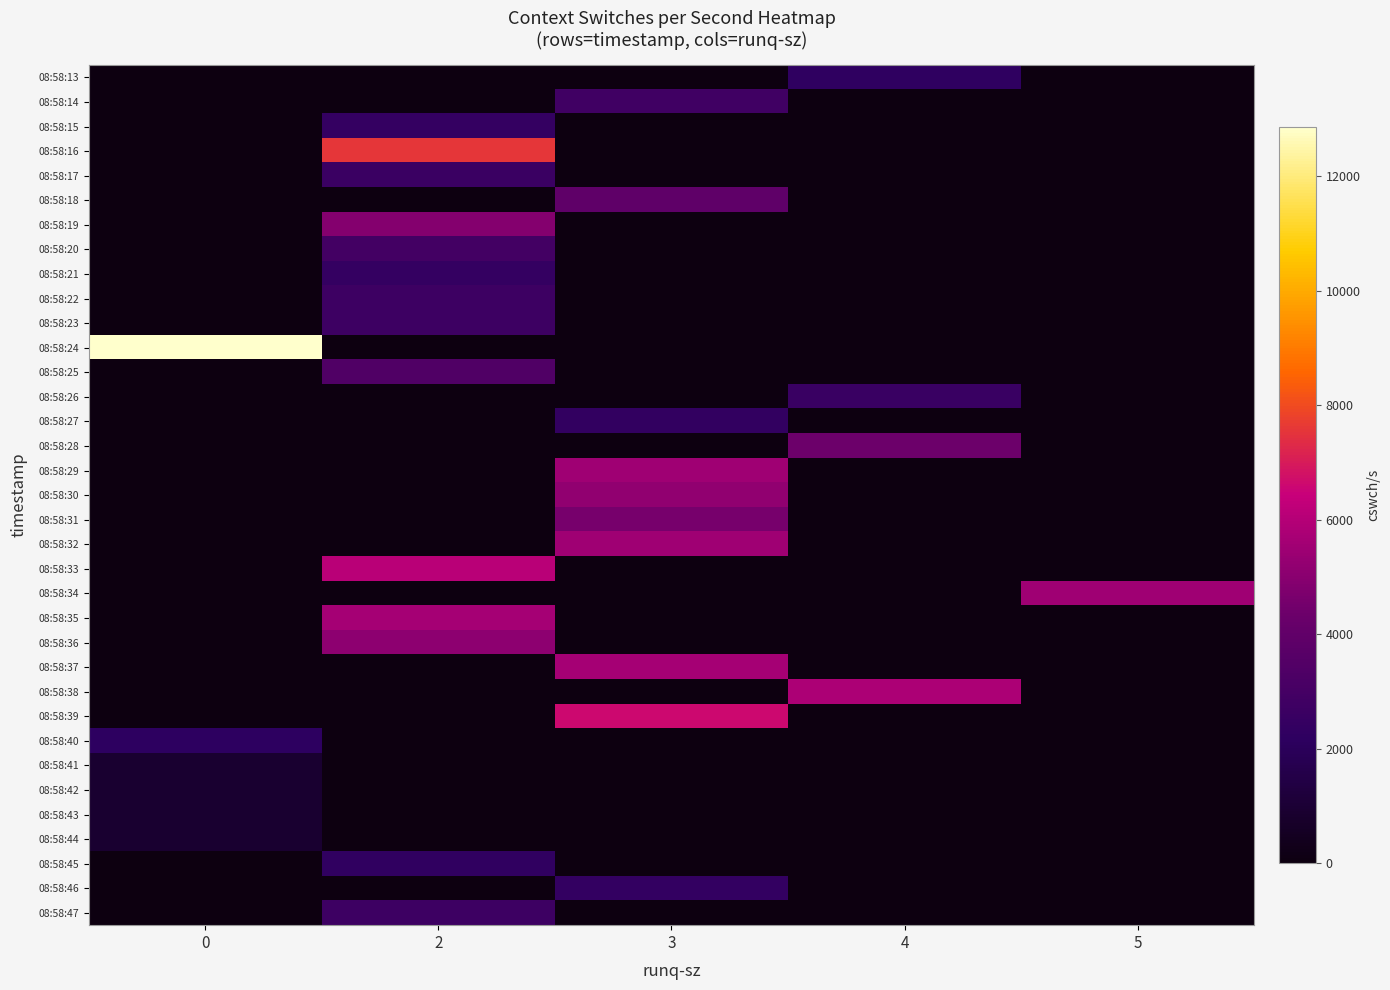

Count the number of data series in this chart.

35